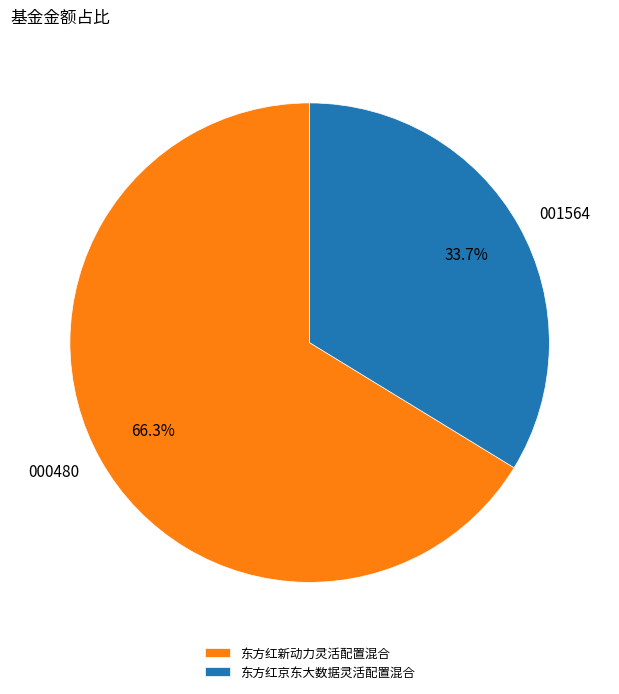

To the nearest percent, what portion does 东方红新动力灵活配置混合 represent?

66%